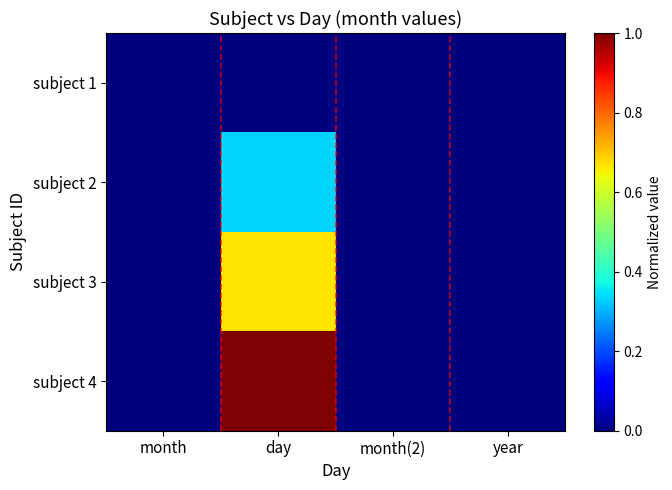

Reading right to left, transcribe all the data shown in this chart.

subject 1: year=0.0	month(2)=0.0	day=0.0	month=0.0
subject 2: year=0.0	month(2)=0.0	day=0.3	month=0.0
subject 3: year=0.0	month(2)=0.0	day=0.7	month=0.0
subject 4: year=0.0	month(2)=0.0	day=1.0	month=0.0